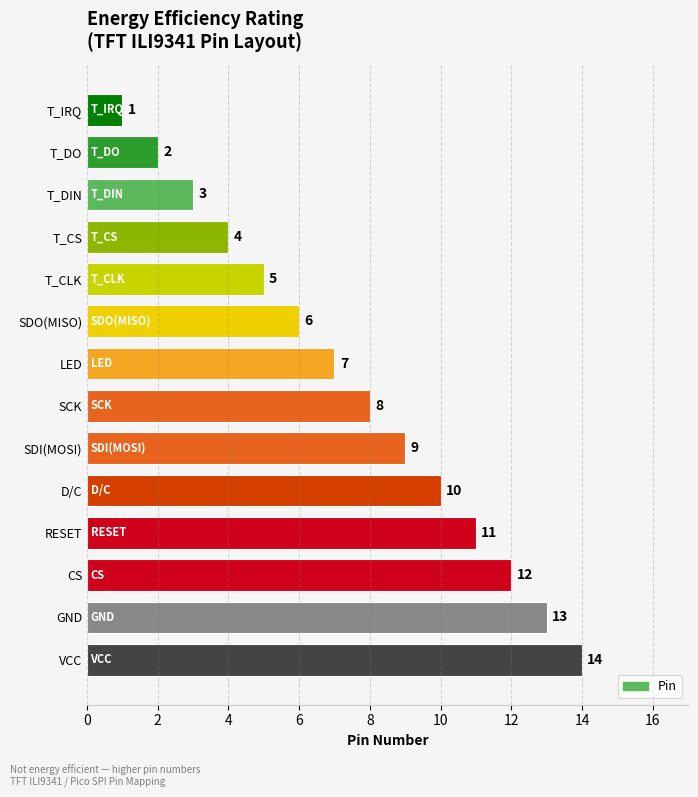

Is it true that the value at D/C is 10?

True